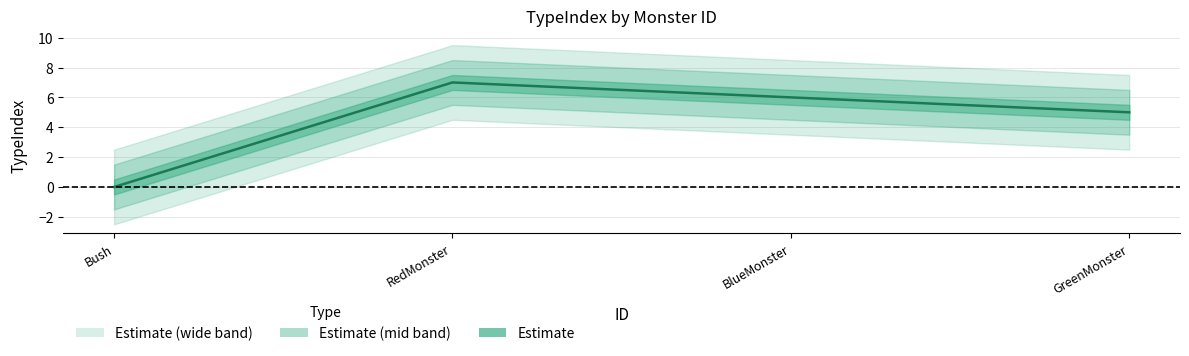

What is the maximum value shown in the chart?

7